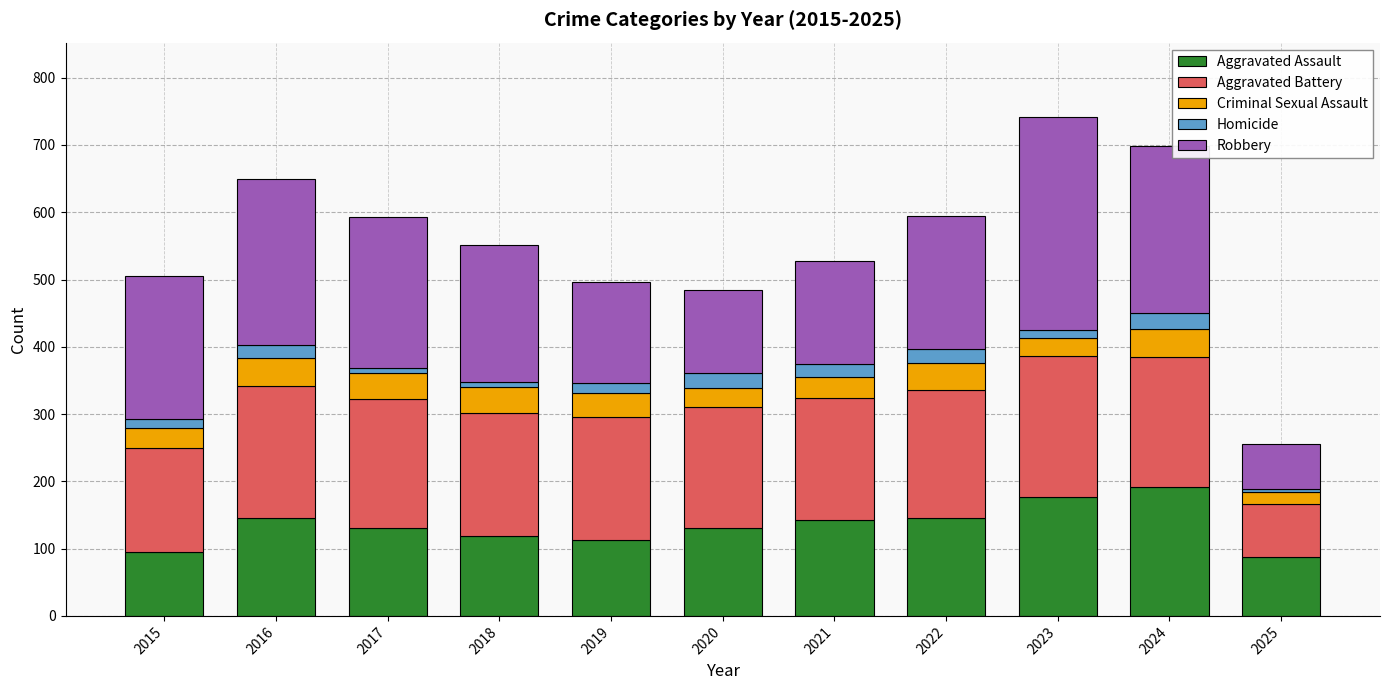

What is the sum of all Aggravated Assault values?

1479